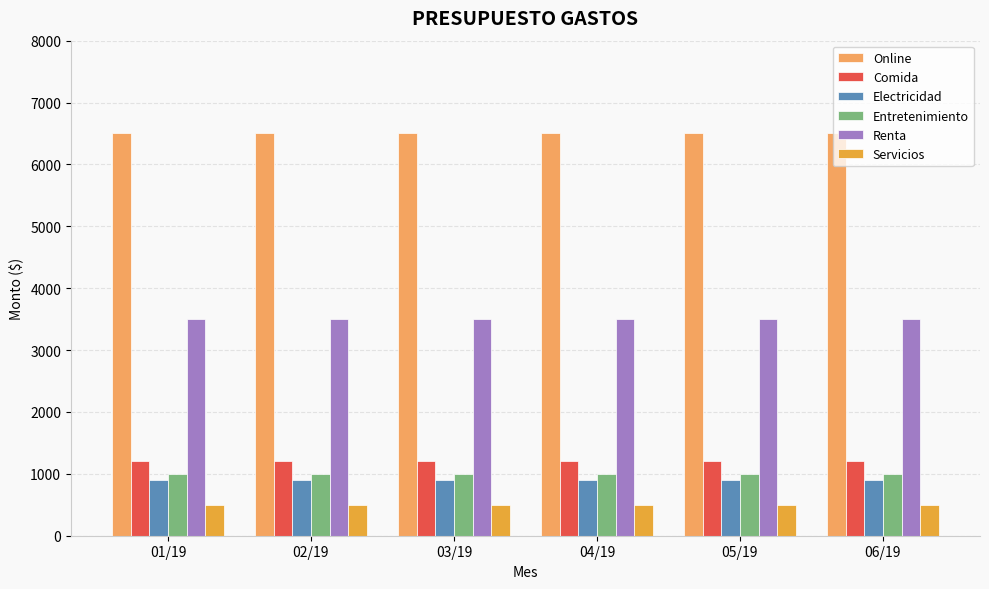

How many distinct data groups are displayed?

6